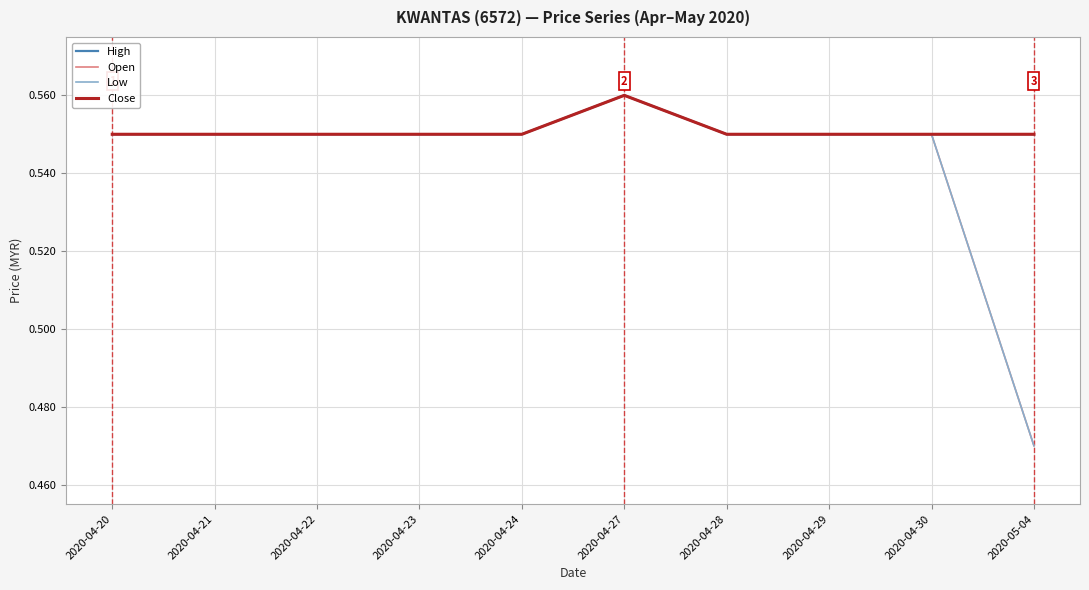

What is the highest value of the High series?

0.6